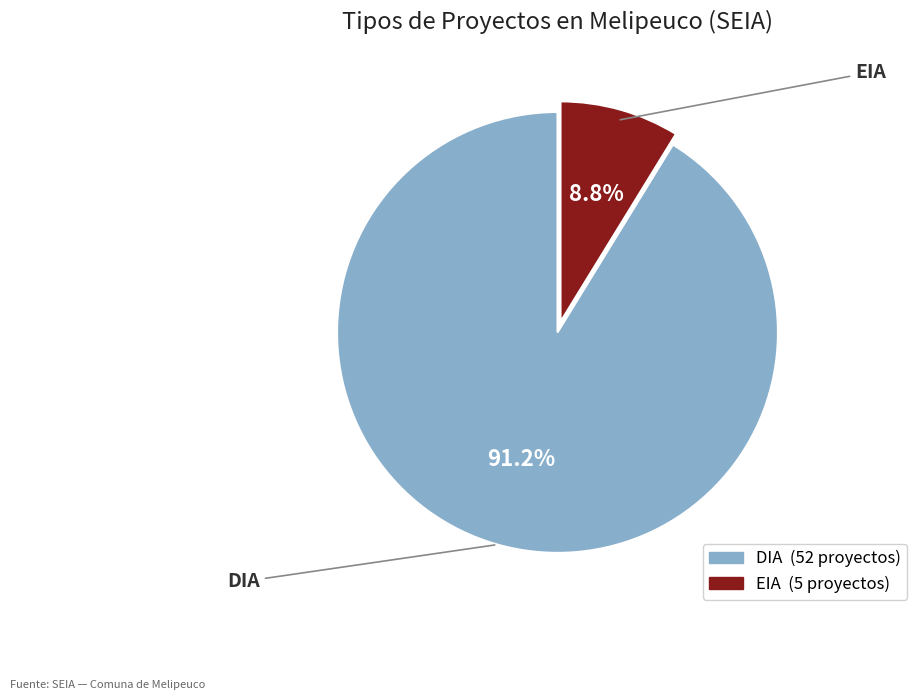

Do EIA and DIA together represent more than half of the pie?

Yes